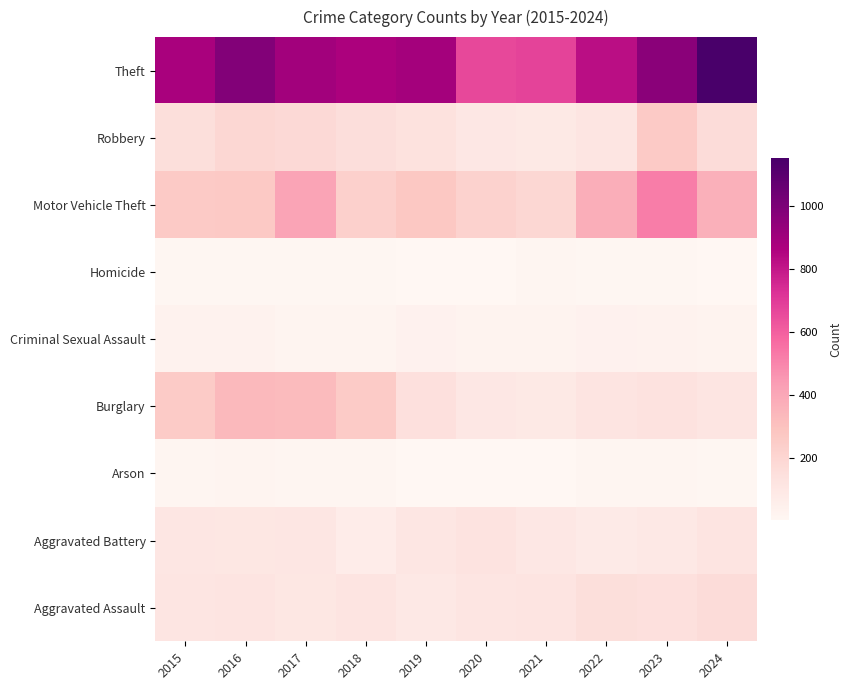

What is the spread (max minus min) of values at 2015?

865